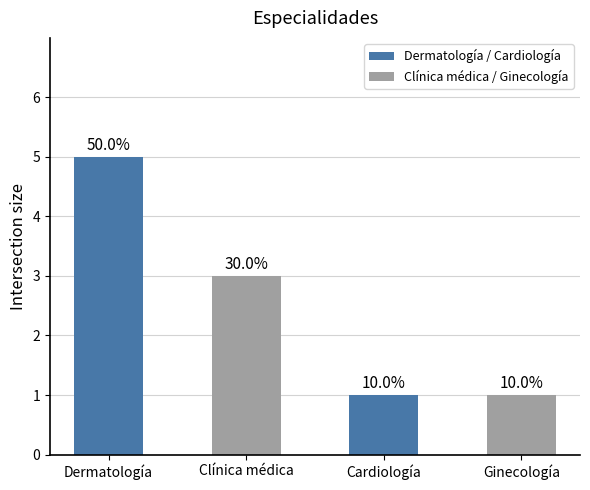

Does the chart contain stacked bars?

No